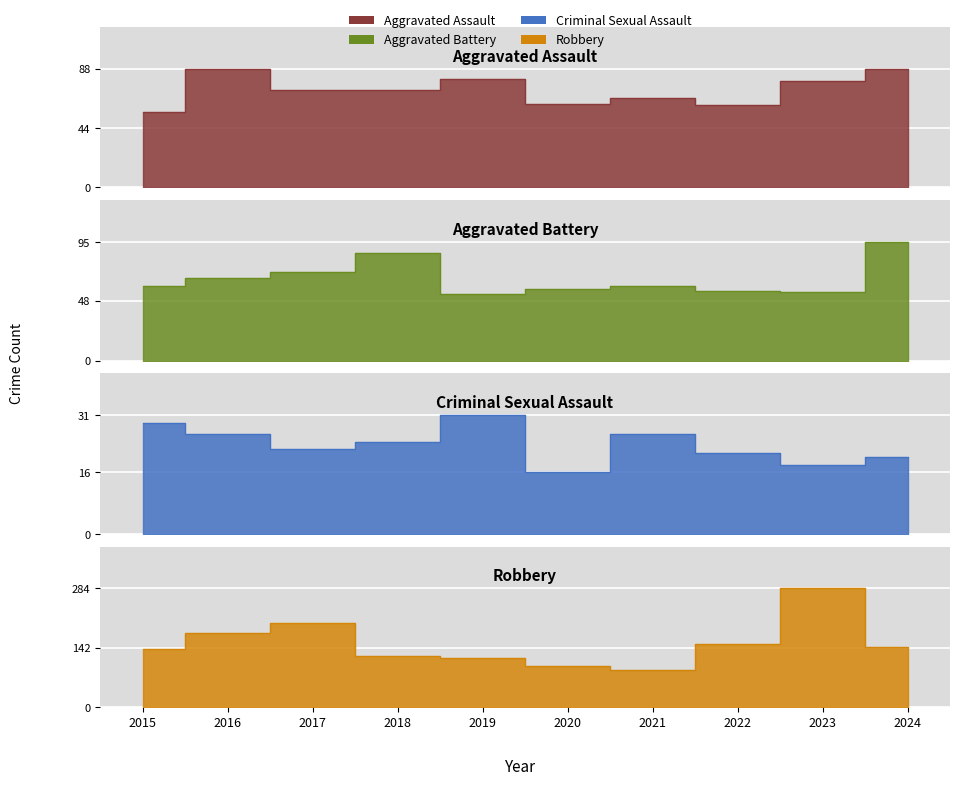

Reading left to right, list all the values displayed in this chart.

Aggravated Assault: 56	88	72	72	80	62	66	61	79	88
Aggravated Battery: 60	66	71	86	53	57	60	56	55	95
Criminal Sexual Assault: 29	26	22	24	31	16	26	21	18	20
Robbery: 139	178	202	121	116	97	88	151	284	144